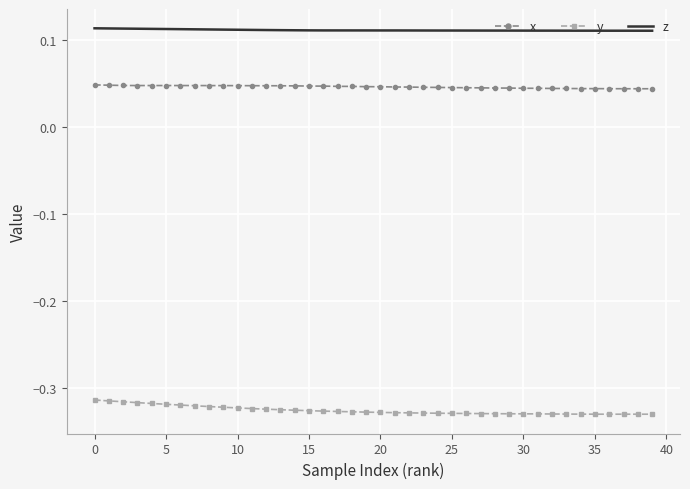

True or false: x and y intersect in this chart.

False